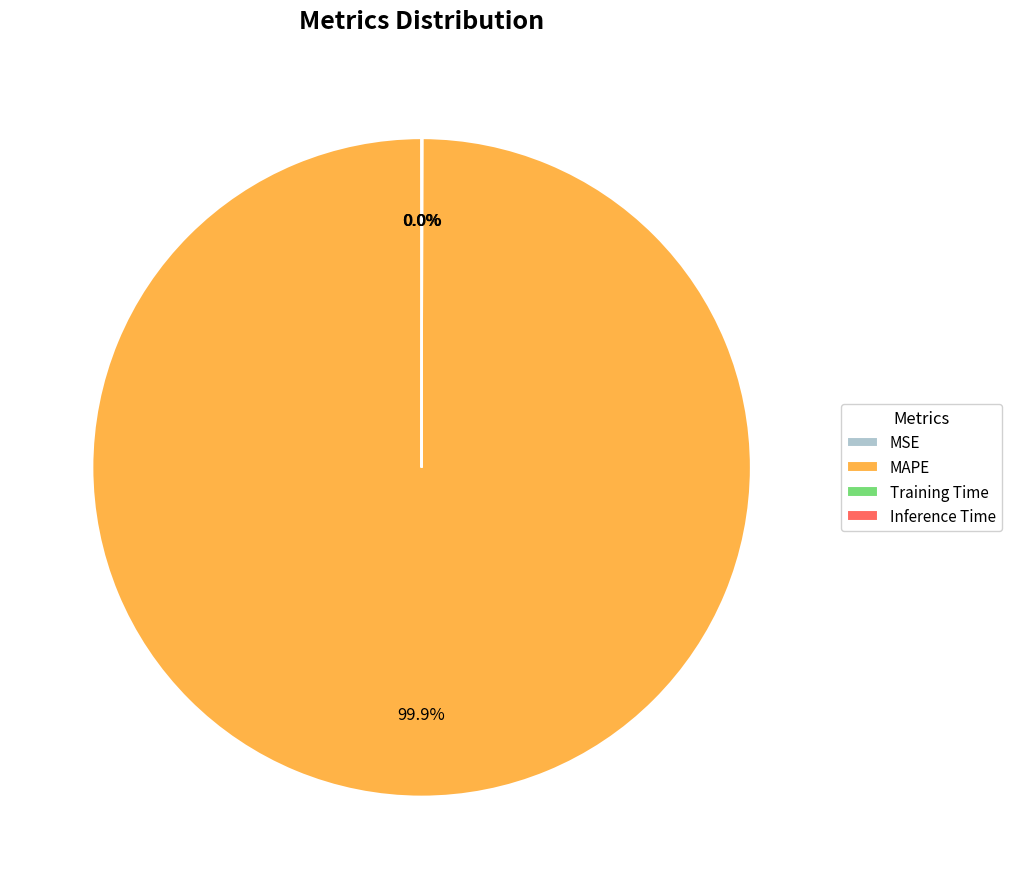

To the nearest percent, what is the average slice percentage?

25%